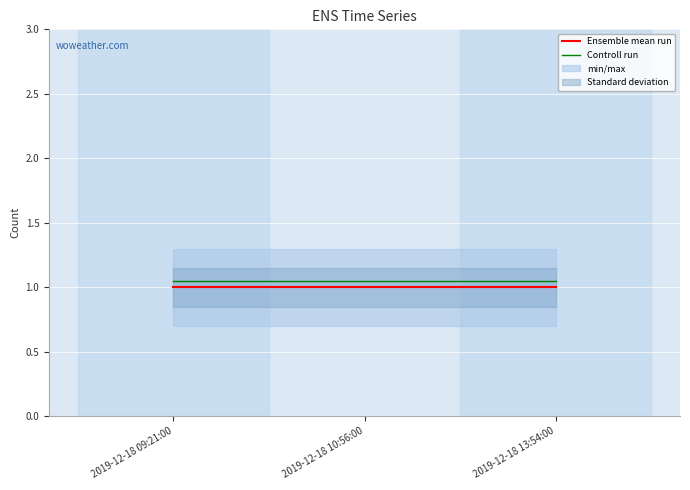

Which series has the largest total across all categories?

Controll run